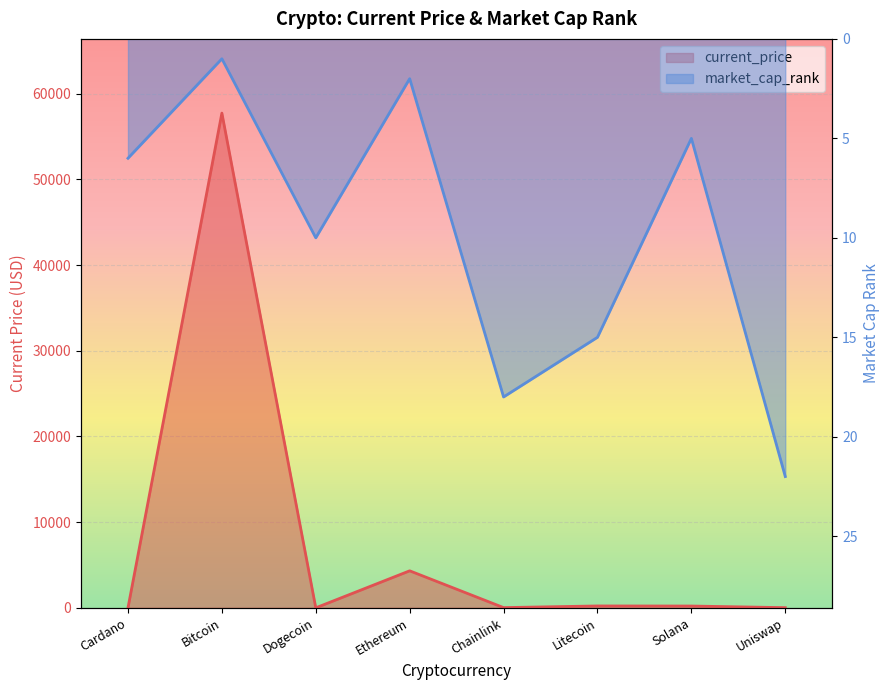

How many lines are shown in the chart?

2